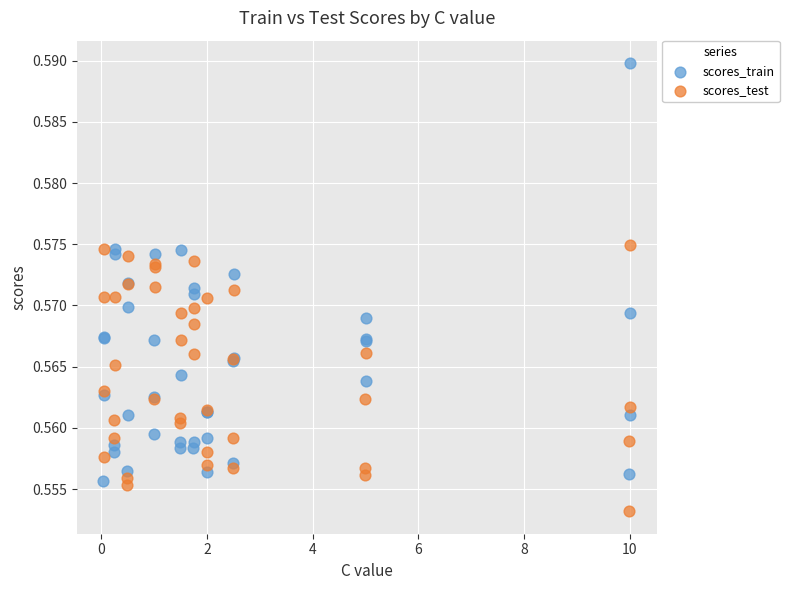

Which series has the largest Y range (max minus min)?

scores_train